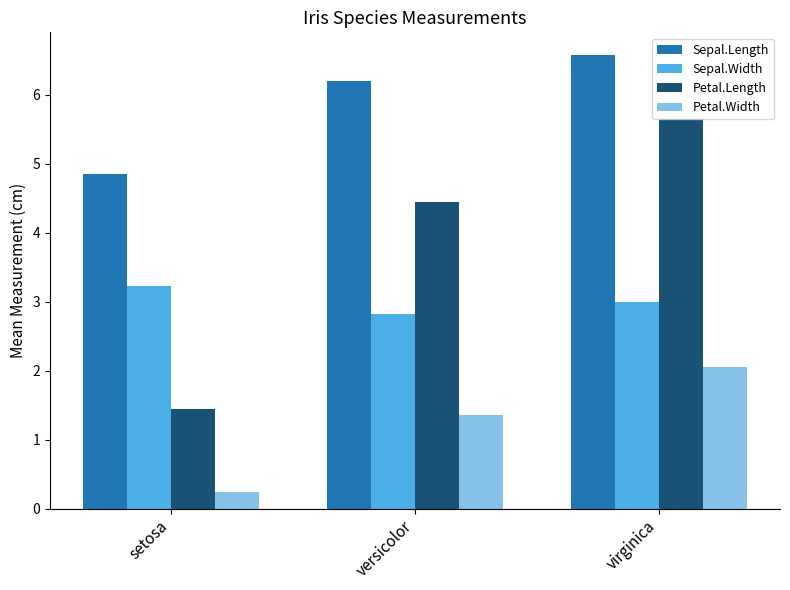

Is the value of Petal.Width at virginica greater than the value of Petal.Length at virginica?

No